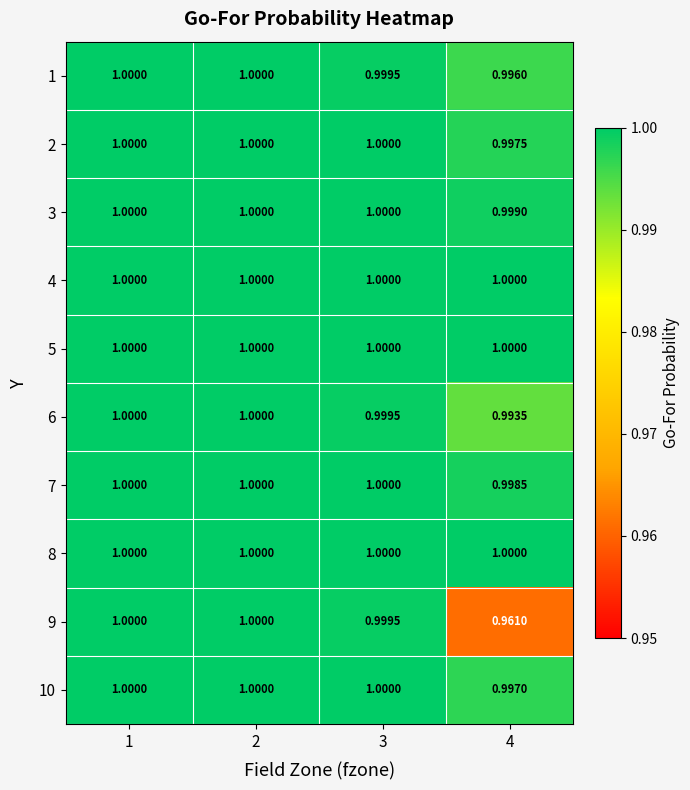

Between 4 and 3, which is larger?

3